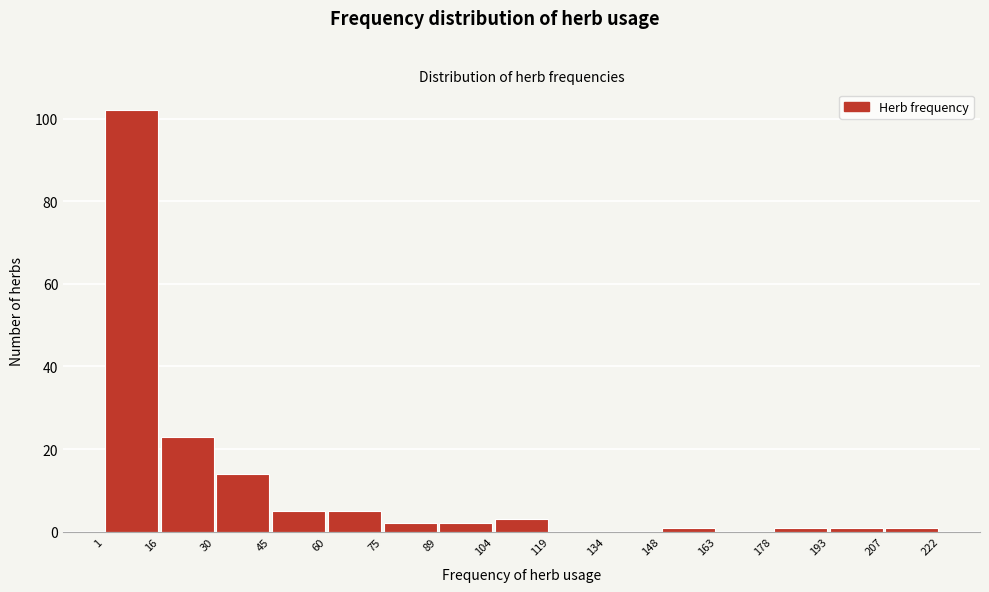

How tall is the bar that spans 45 to 60 on the x-axis? The values are not printed on the chart, so give them approximately, as read against the axis.

6